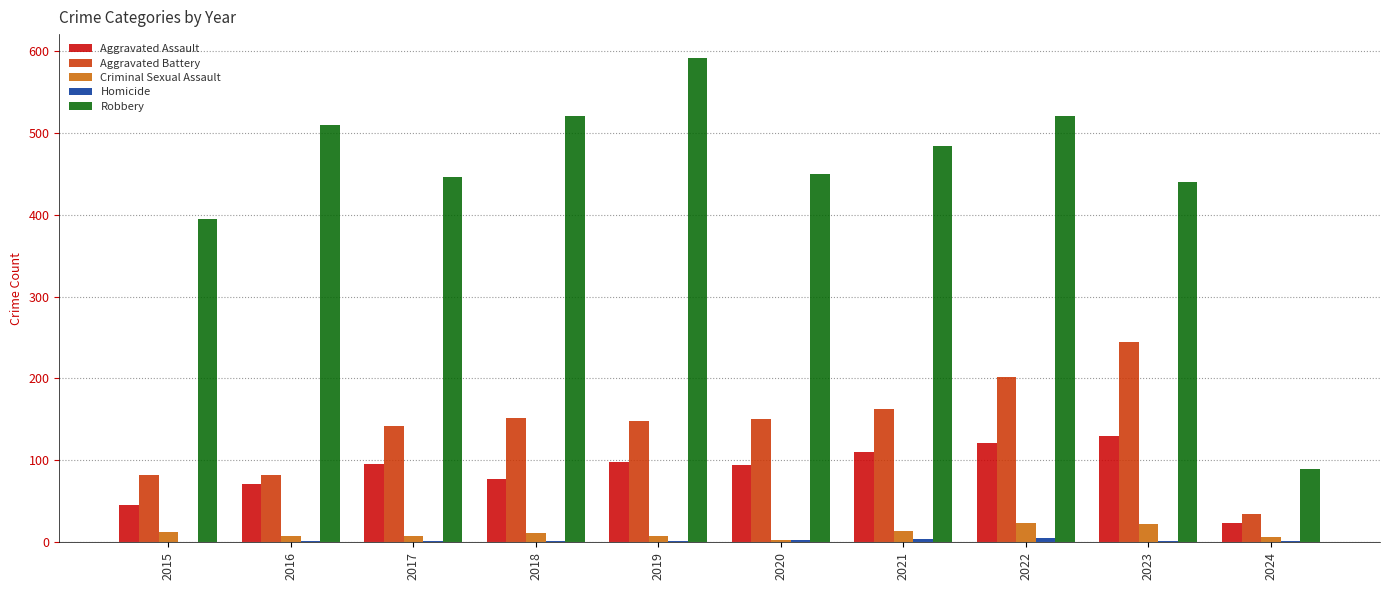

How many groups of bars are there?

10